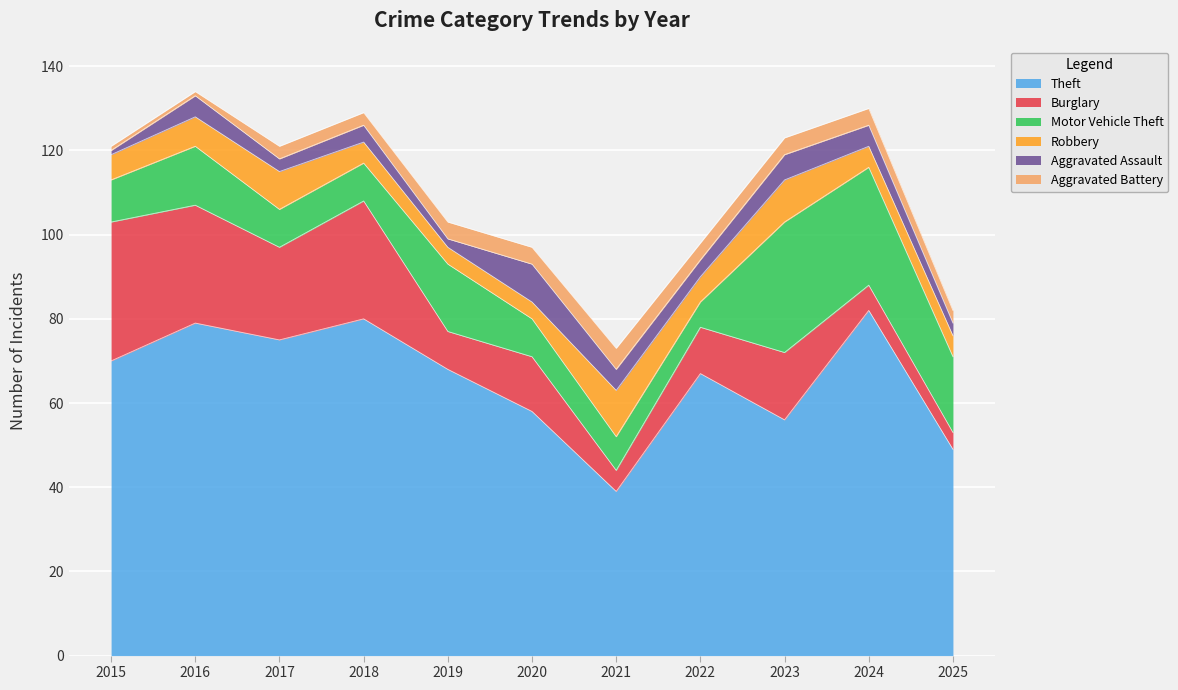

Which category has the highest value across all series?

2024